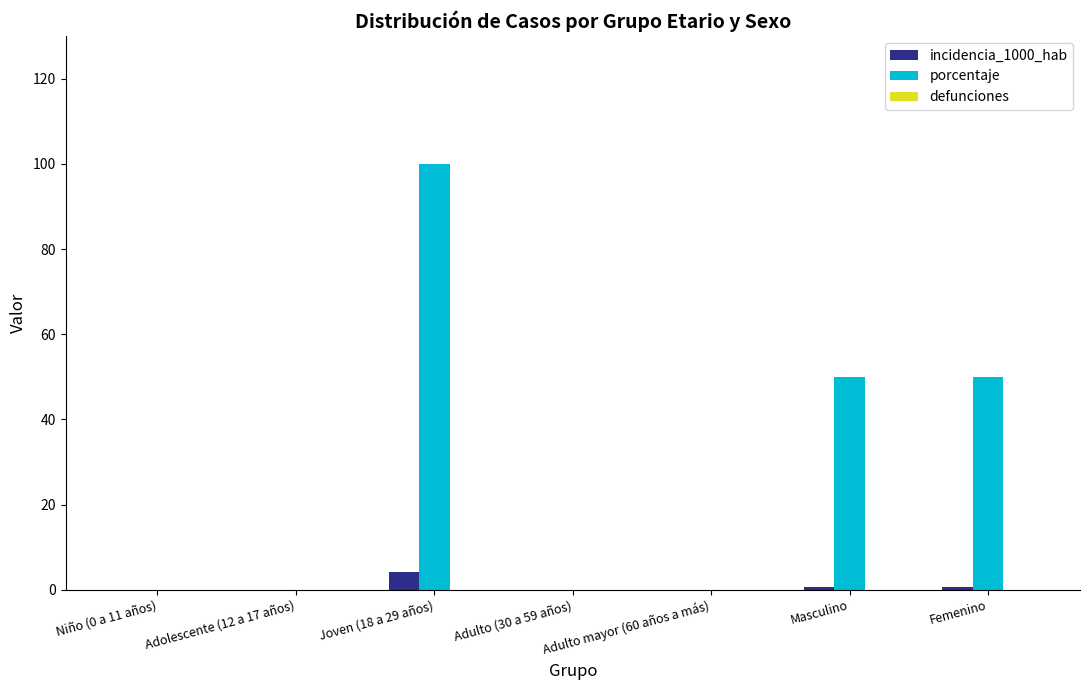

At which category is the sum across all series the highest?

Joven (18 a 29 años)